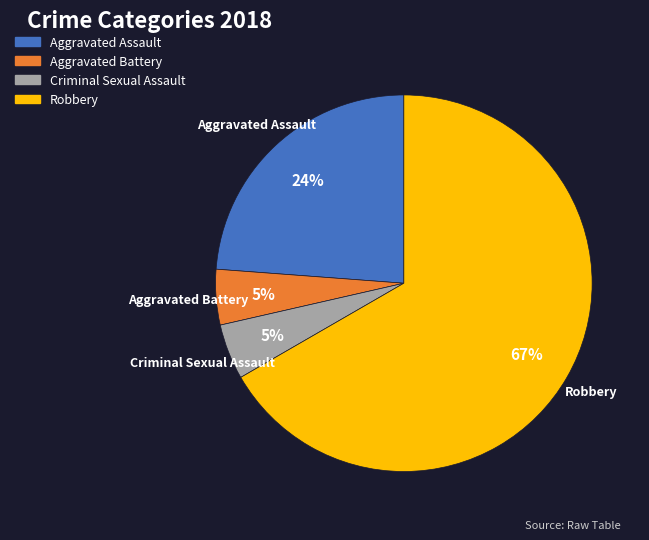

To the nearest percent, what portion does Aggravated Assault represent?

24%